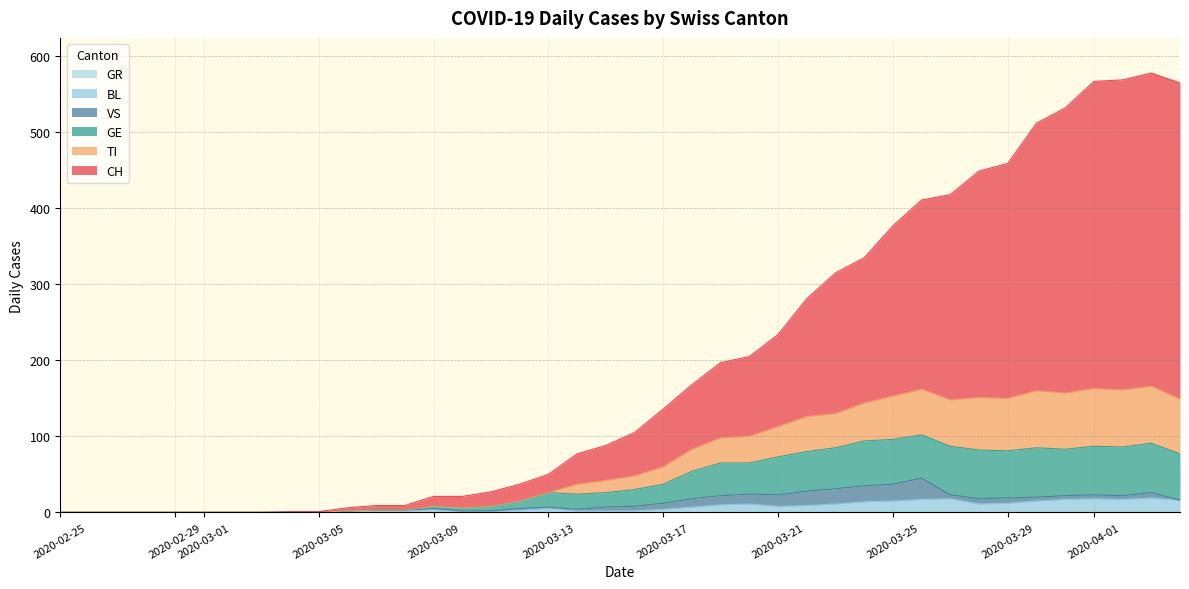

At which label does BL reach its peak?

2020-04-03